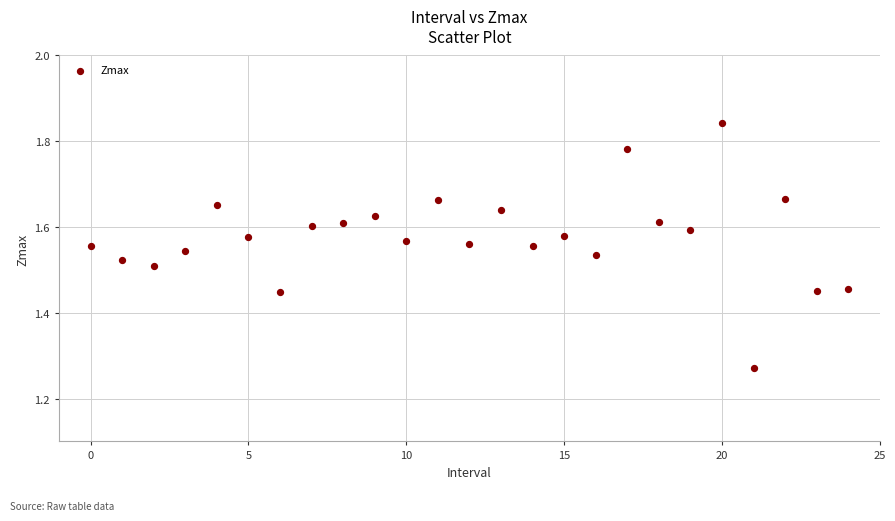

What is the range of Y values (max minus min)?

0.6